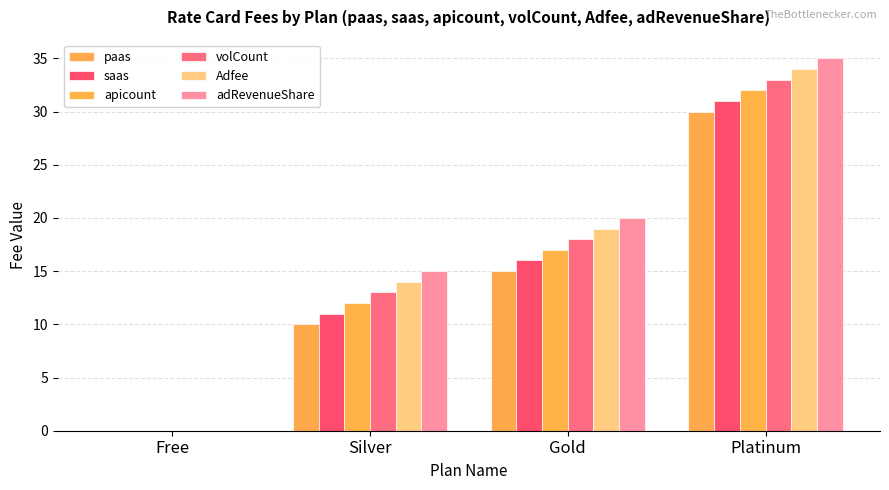

Does the chart contain stacked bars?

No